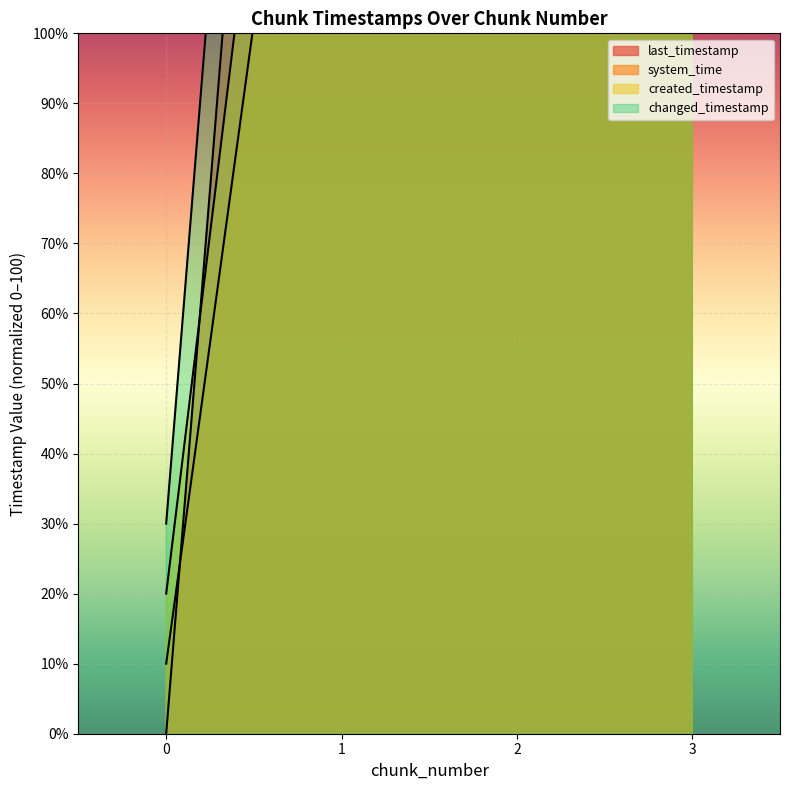

What is the approximate value of created_timestamp at 0?

20.0